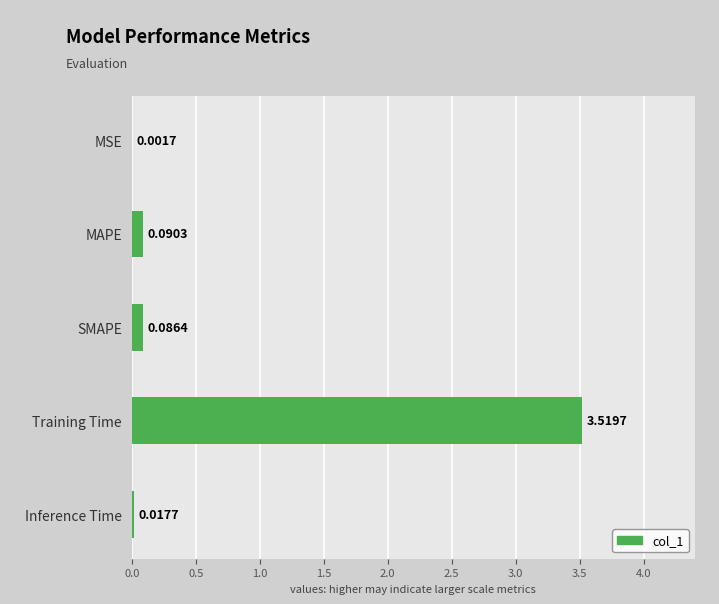

What is the sum of all values?

3.7